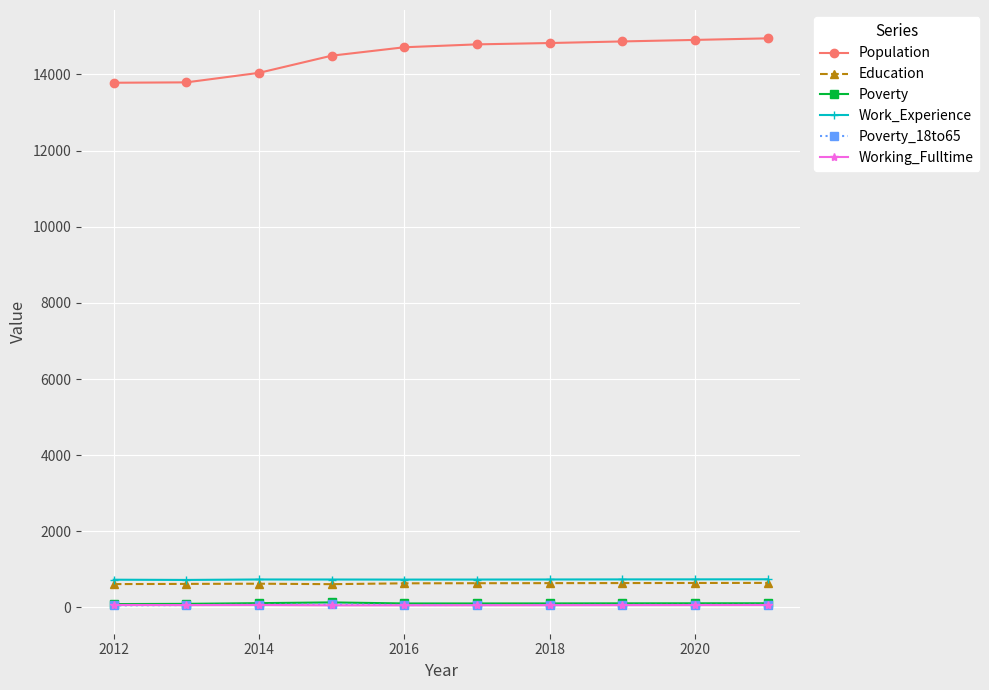

Which series has the largest total across all categories?

Population